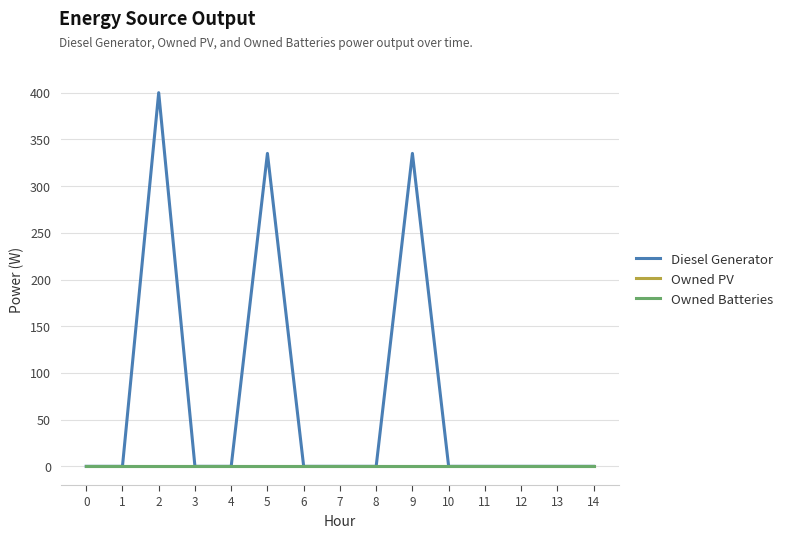

The value of Owned Batteries at 13 is 0.0. True or false?

True